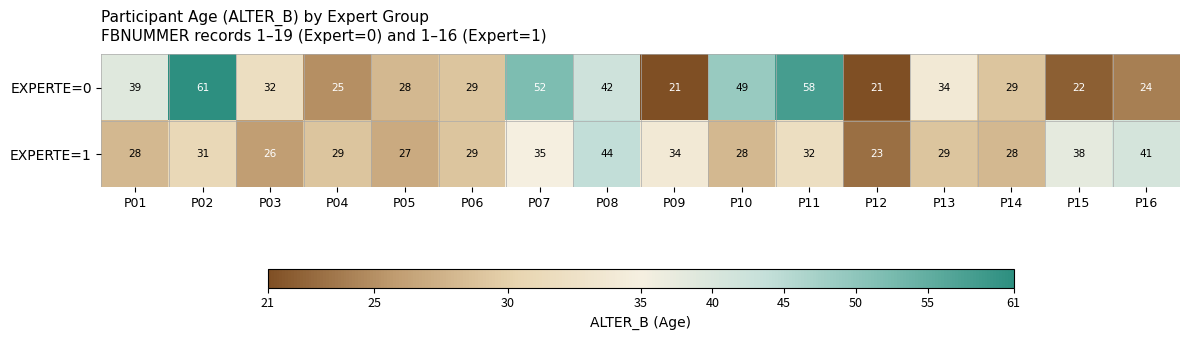

What is the greatest value displayed?

61